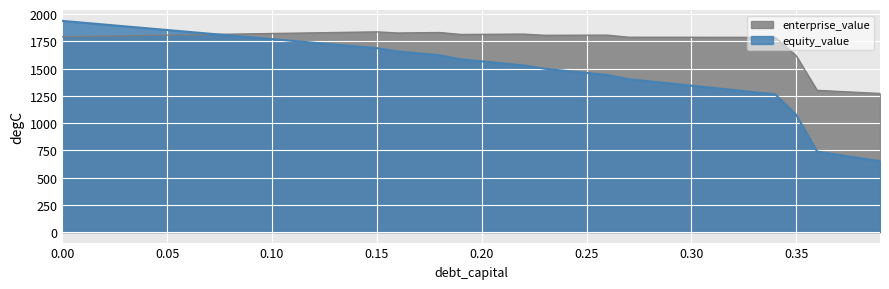

Where do equity_value and enterprise_value first cross each other?

0.07 and 0.08